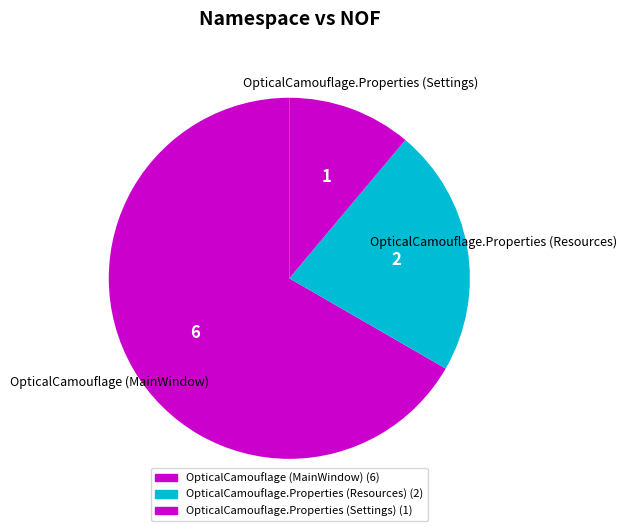

Count the number of slices in the pie.

3